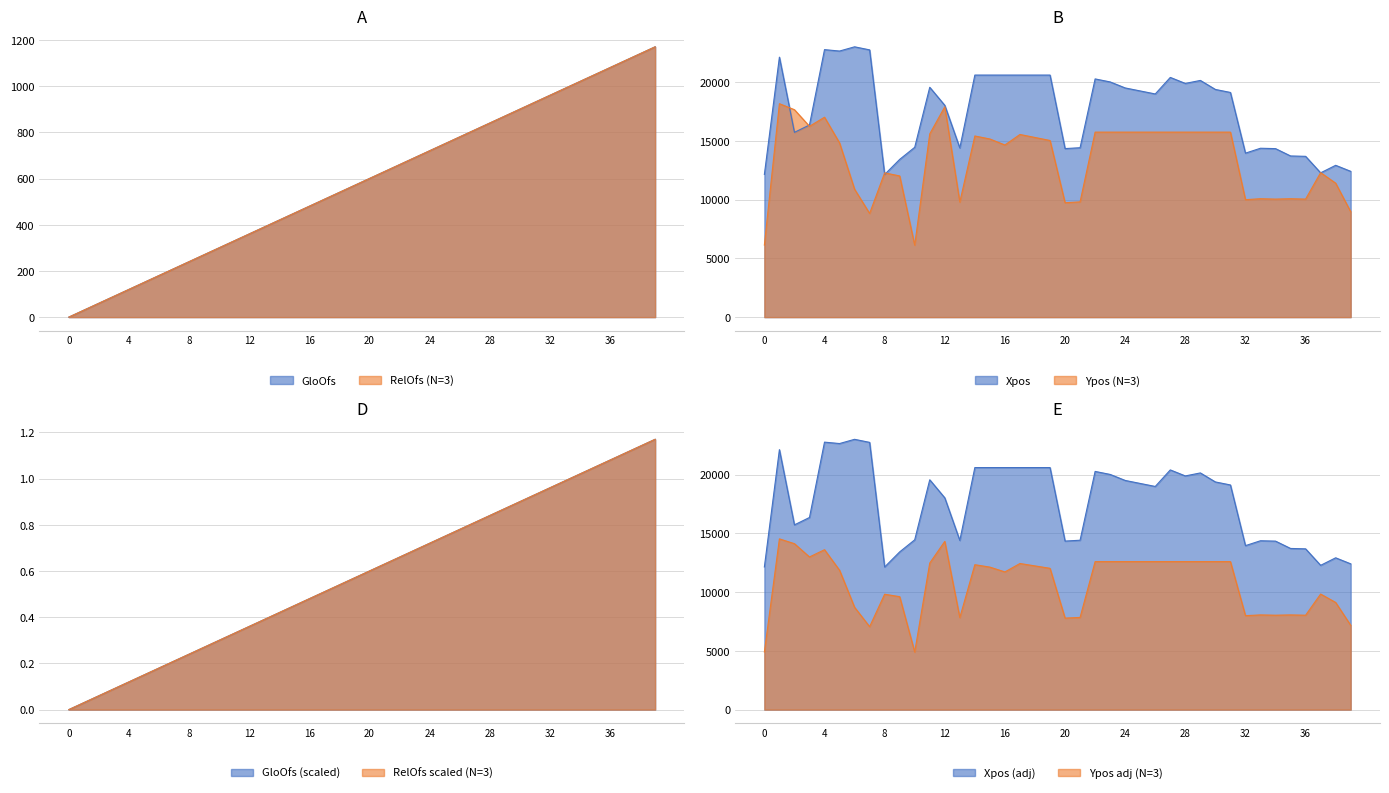

How many interior local valleys does the Xpos series have?

9